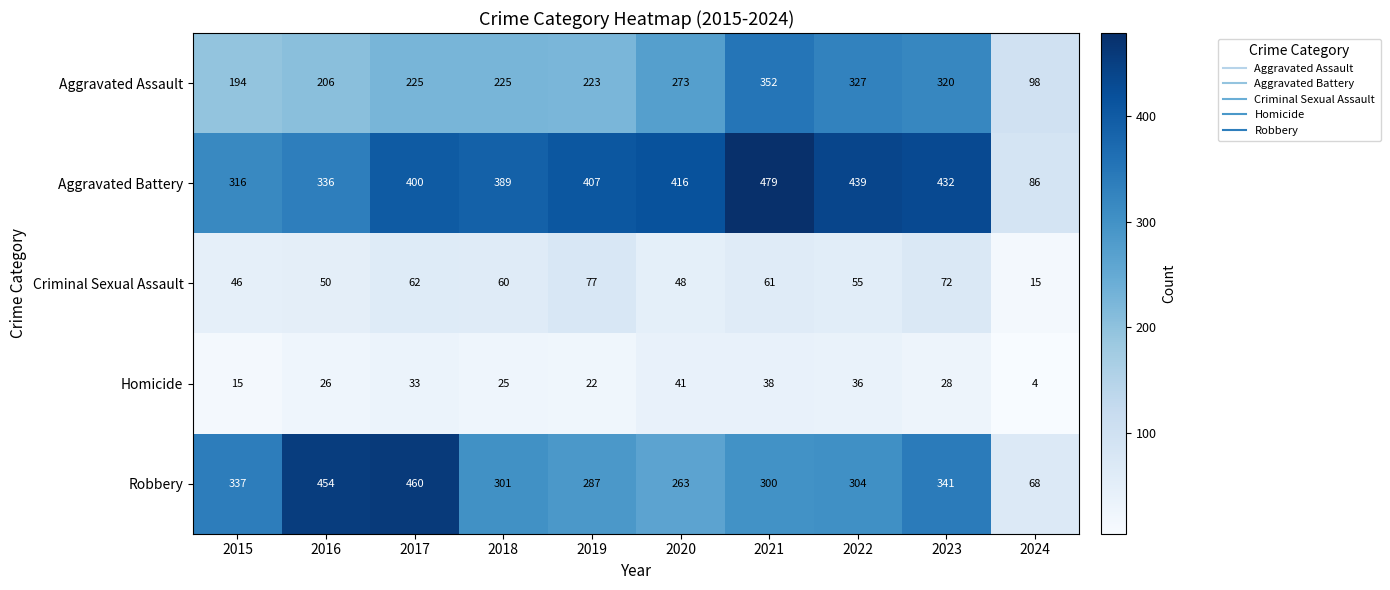

Rank the series at 2024 from lowest to highest value.

Homicide, Criminal Sexual Assault, Robbery, Aggravated Battery, Aggravated Assault